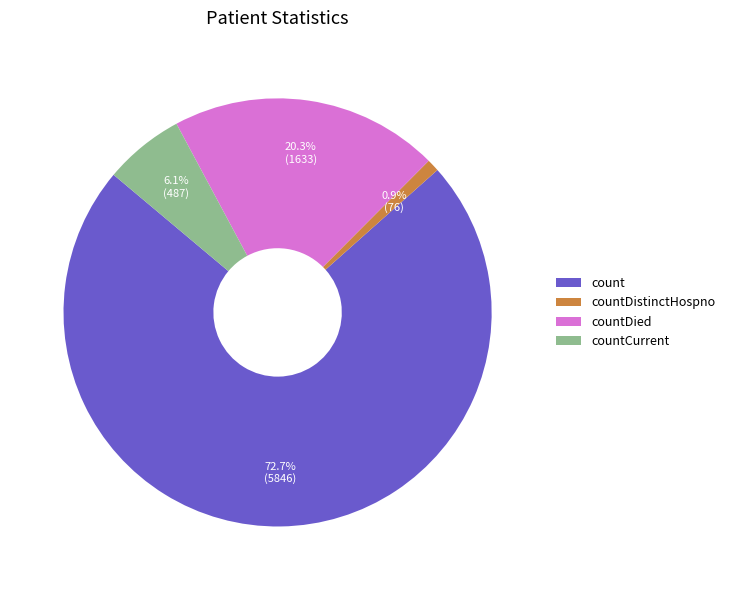

How many slices are in this pie chart?

4